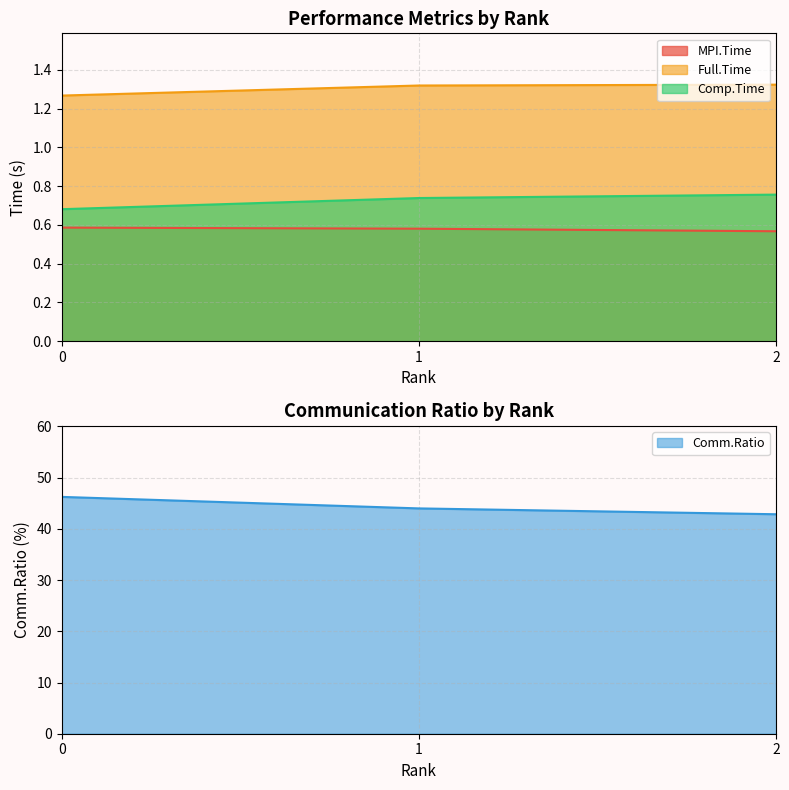

Does the chart have visible grid lines?

Yes